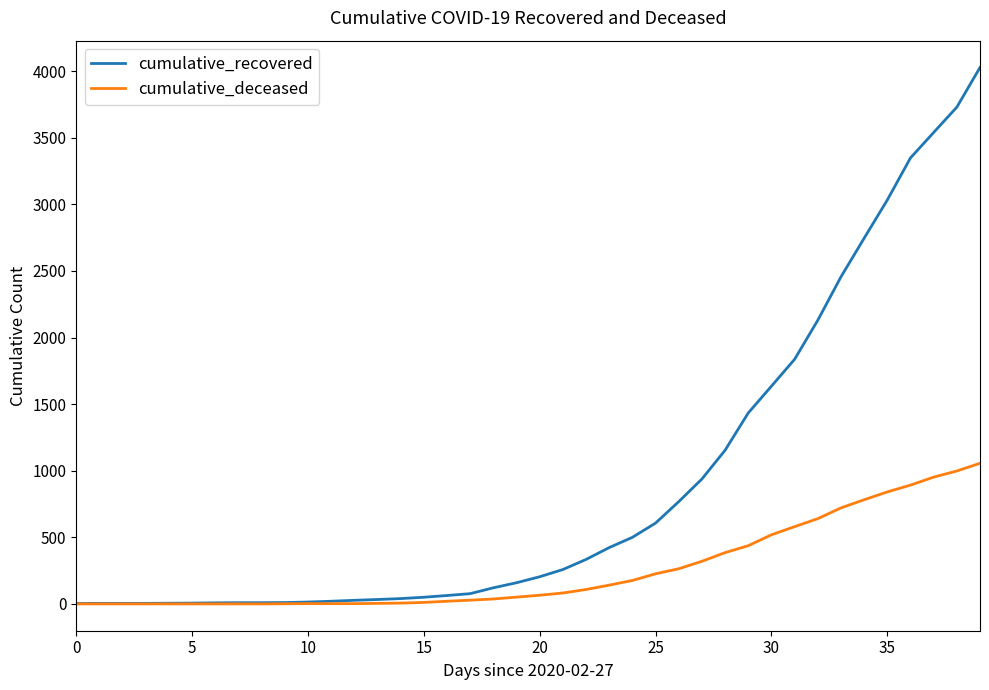

Which series has the widest spread of values?

cumulative_recovered